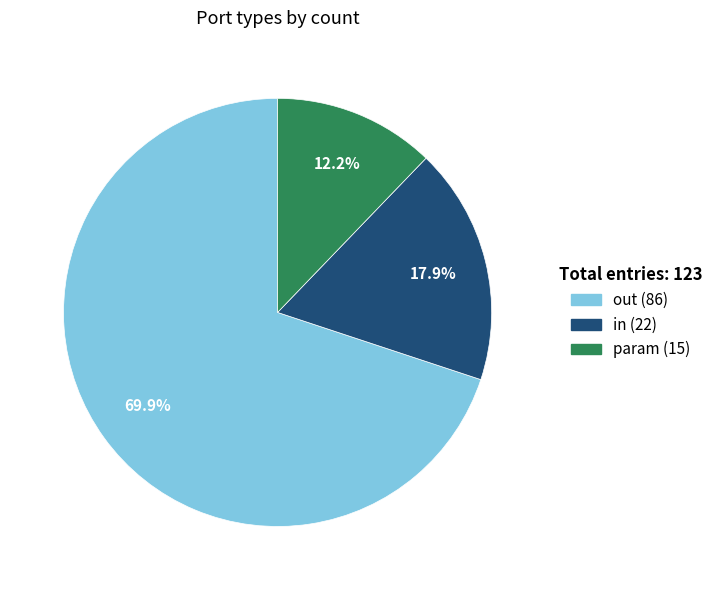

Between in and param, which is larger?

in